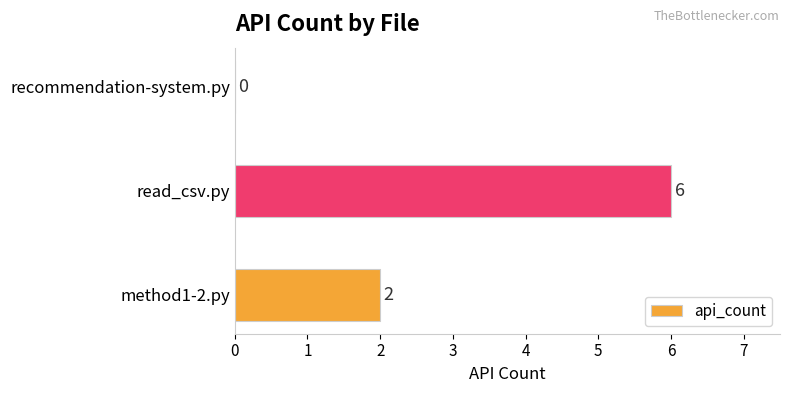

The value at read_csv.py is 4. True or false?

False